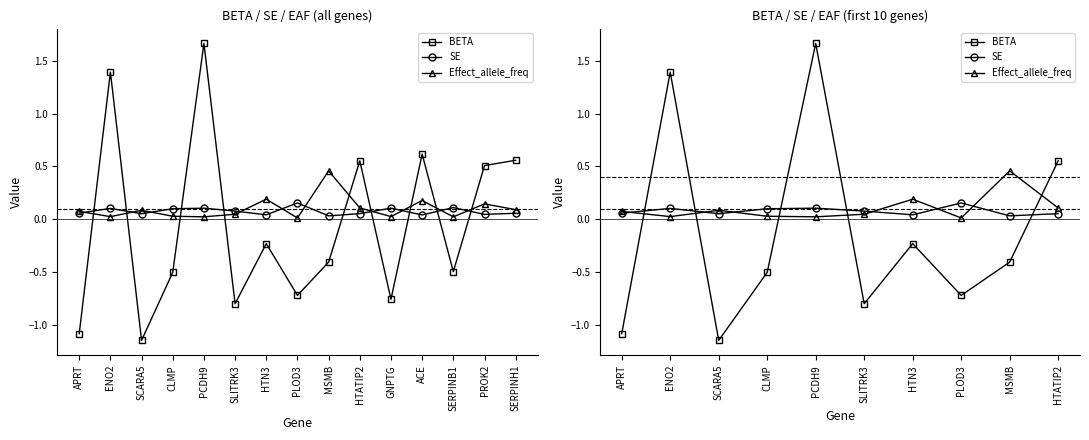

Count the number of categories in the chart.

10